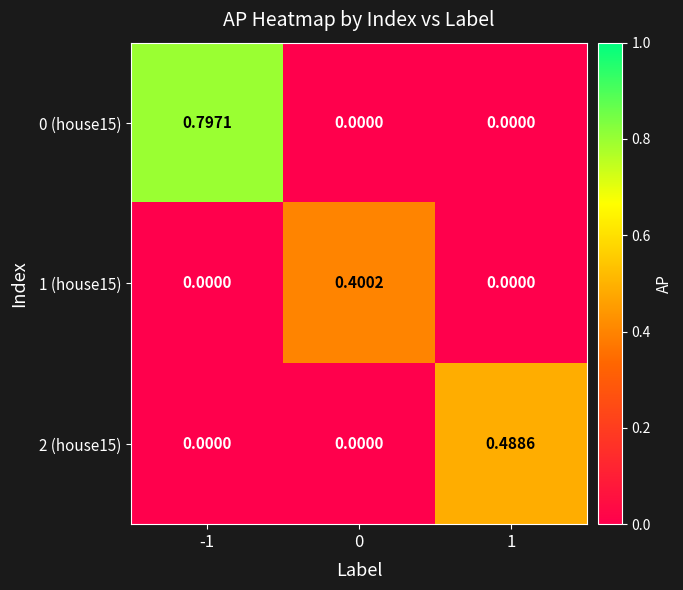

Is the value of 1 (house15) at 0 greater than the value of 0 (house15) at 0?

Yes